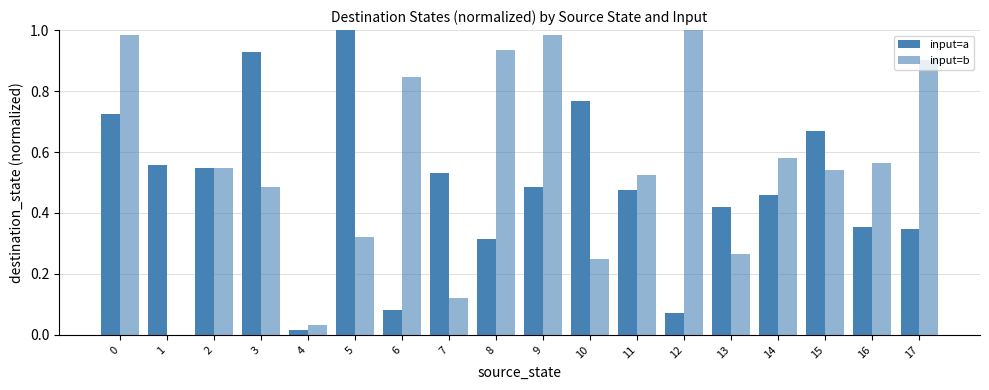

Reading right to left, list all the values displayed in this chart.

input=a: 17=0.3	16=0.4	15=0.7	14=0.5	13=0.4	12=0.1	11=0.5	10=0.8	9=0.5	8=0.3	7=0.5	6=0.1	5=1.0	4=0.0	3=0.9	2=0.5	1=0.6	0=0.7
input=b: 17=0.9	16=0.6	15=0.5	14=0.6	13=0.3	12=1.0	11=0.5	10=0.2	9=1.0	8=0.9	7=0.1	6=0.8	5=0.3	4=0.0	3=0.5	2=0.5	1=0.0	0=1.0